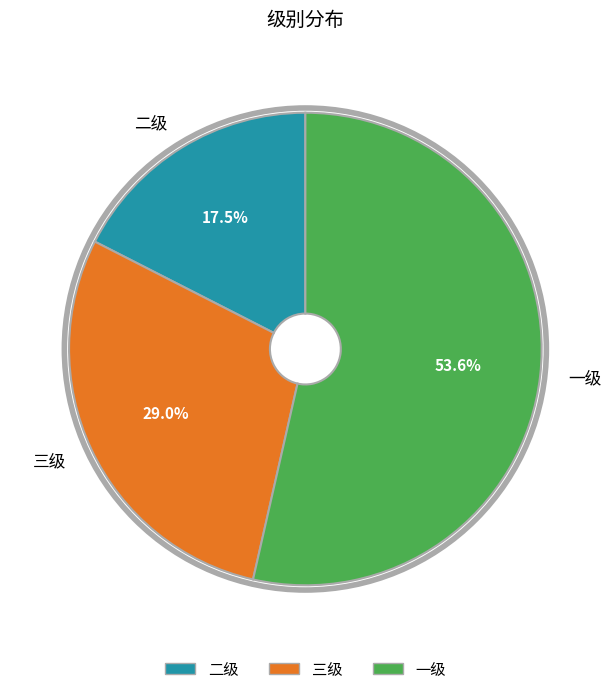

To the nearest percent, what is the difference between the largest and smallest slice percentages?

36%